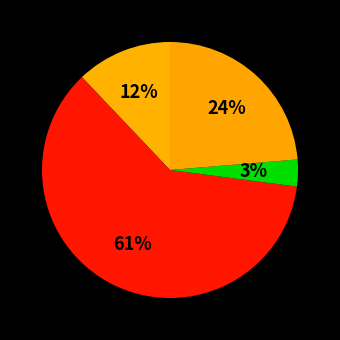

Which slice represents more than half of the pie?

FAPs